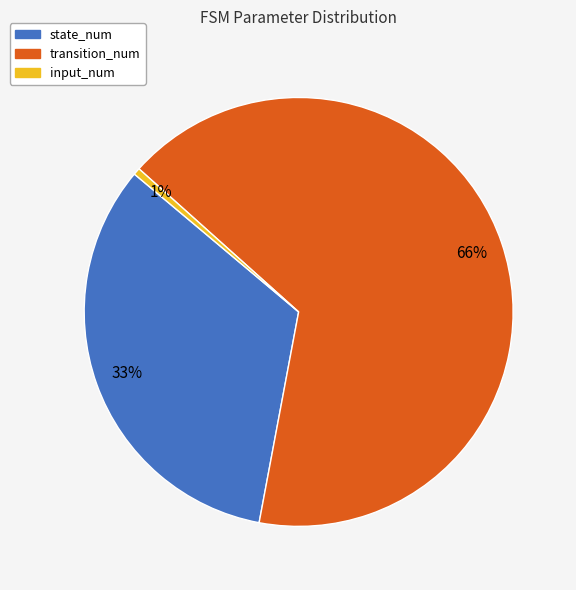

Combined, do input_num and transition_num account for over 50%?

Yes